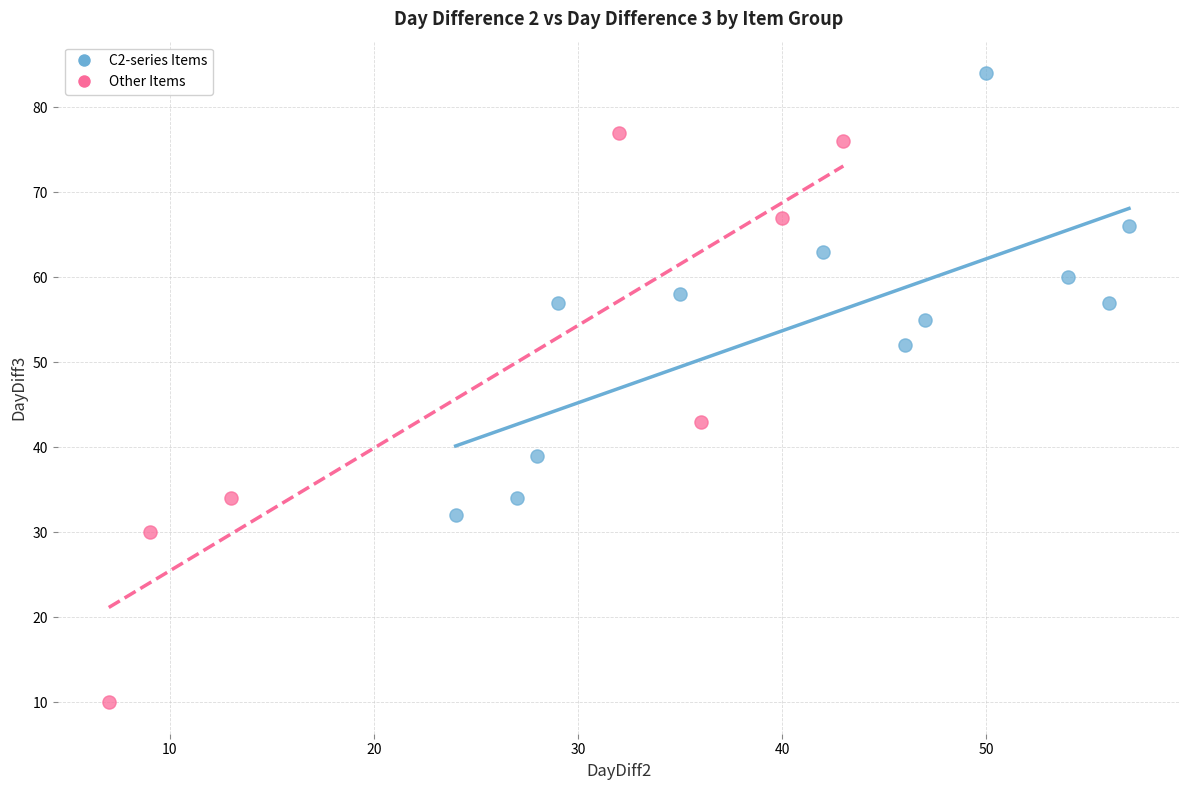

Which series contains the lowest Y value?

Other Items